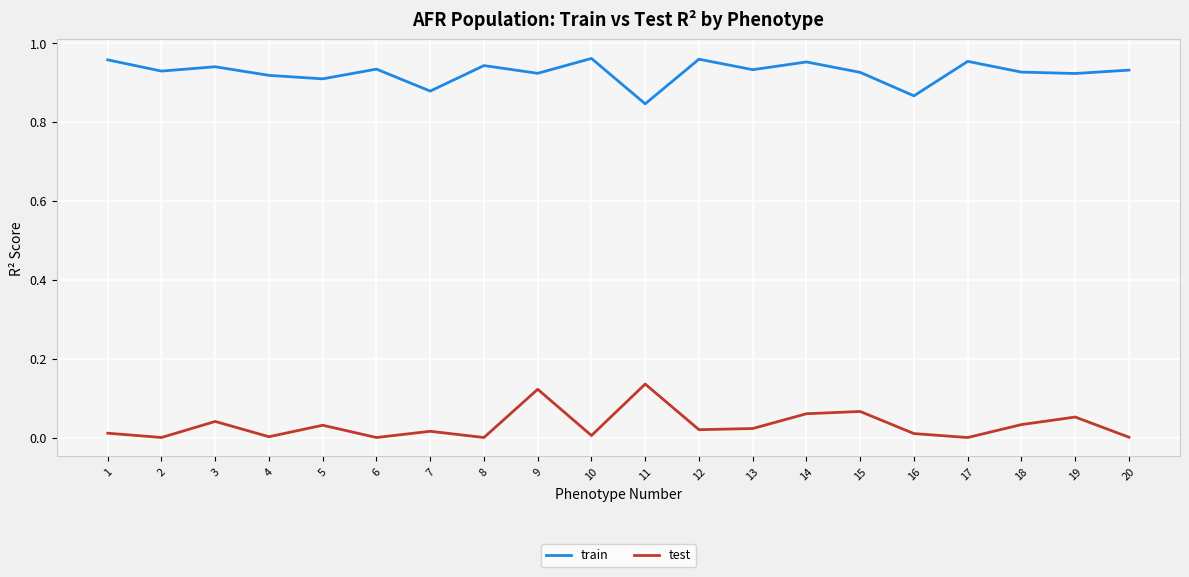

What are all the series names shown in the legend?

train, test